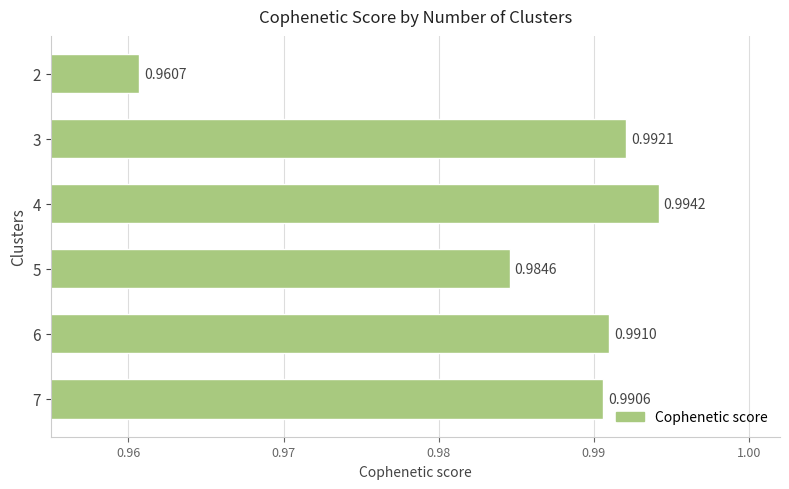

Does the chart contain stacked bars?

No